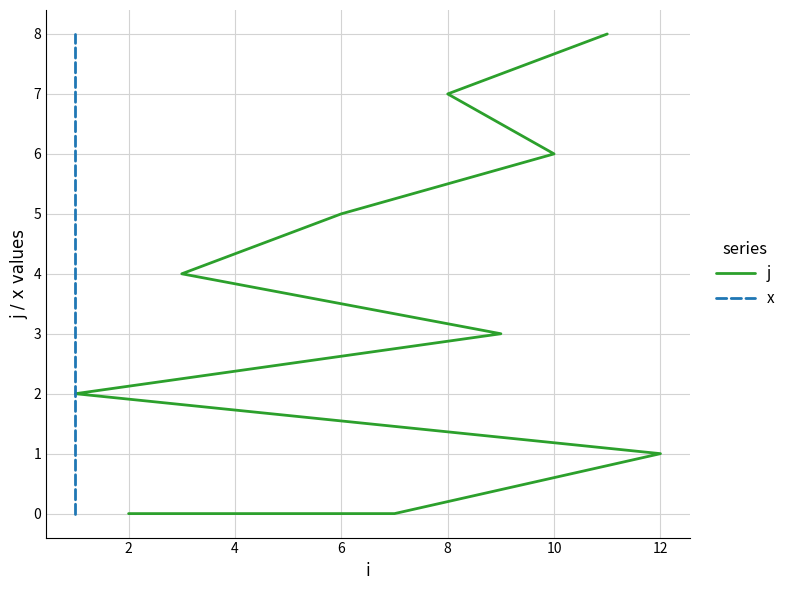

True or false: j and x cross at least once.

False